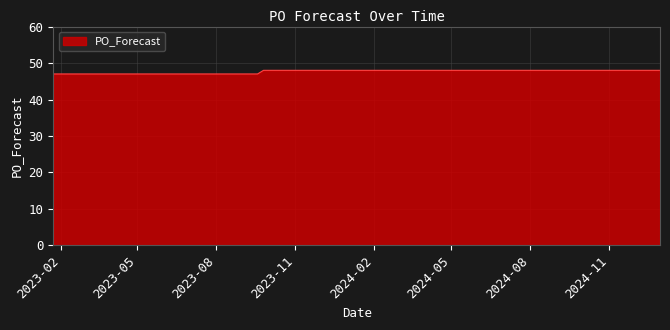

What is the greatest value displayed?

48